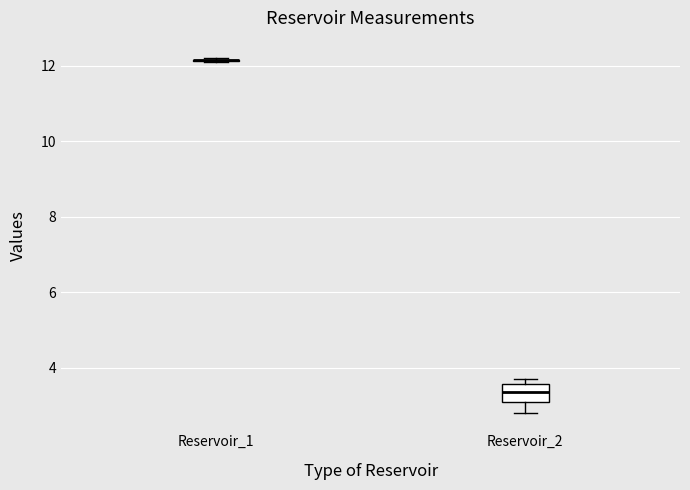

Where is the lower edge of the box for Reservoir_2 on the y-axis? The values are not printed on the chart, so give them approximately, as read against the axis.

3.0